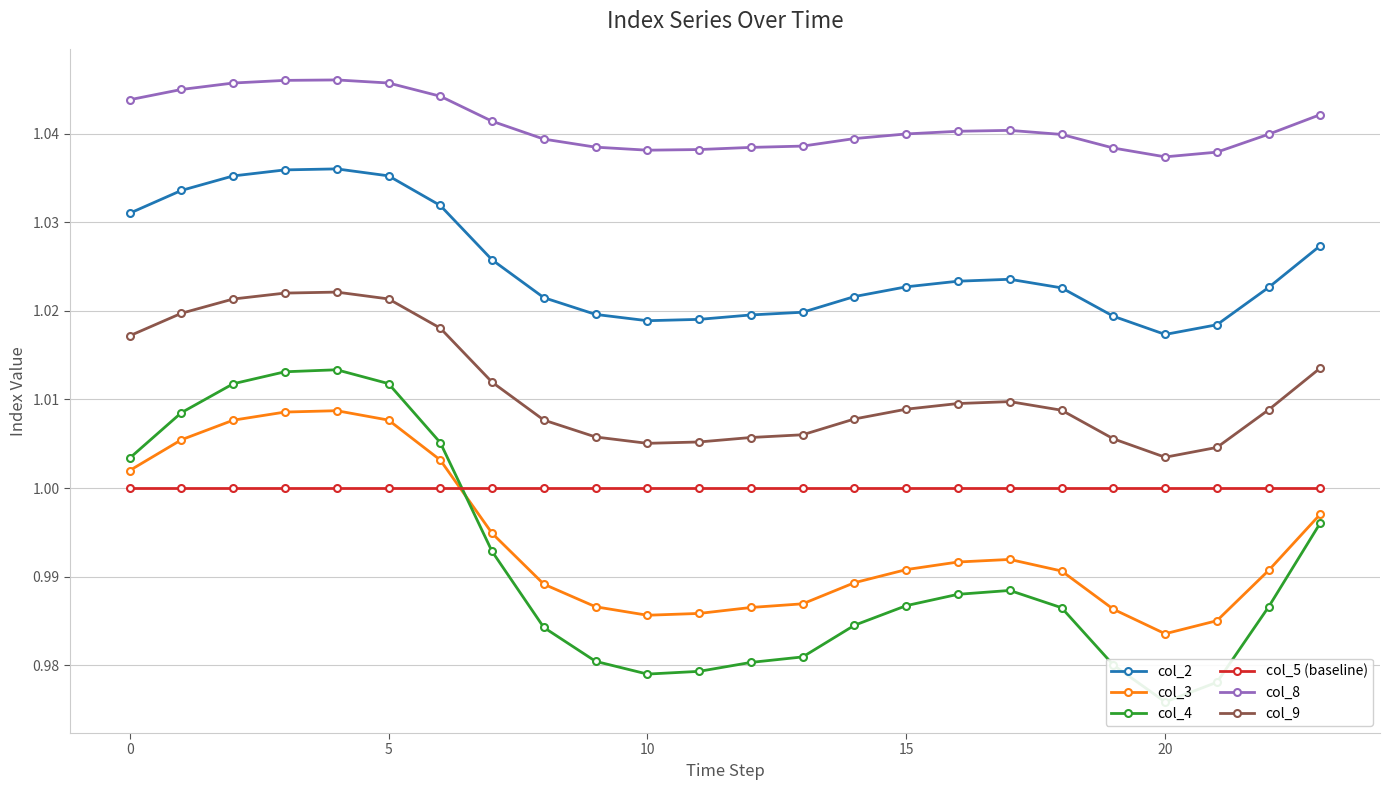

Which series changed the most between 11 and 14?

col_4